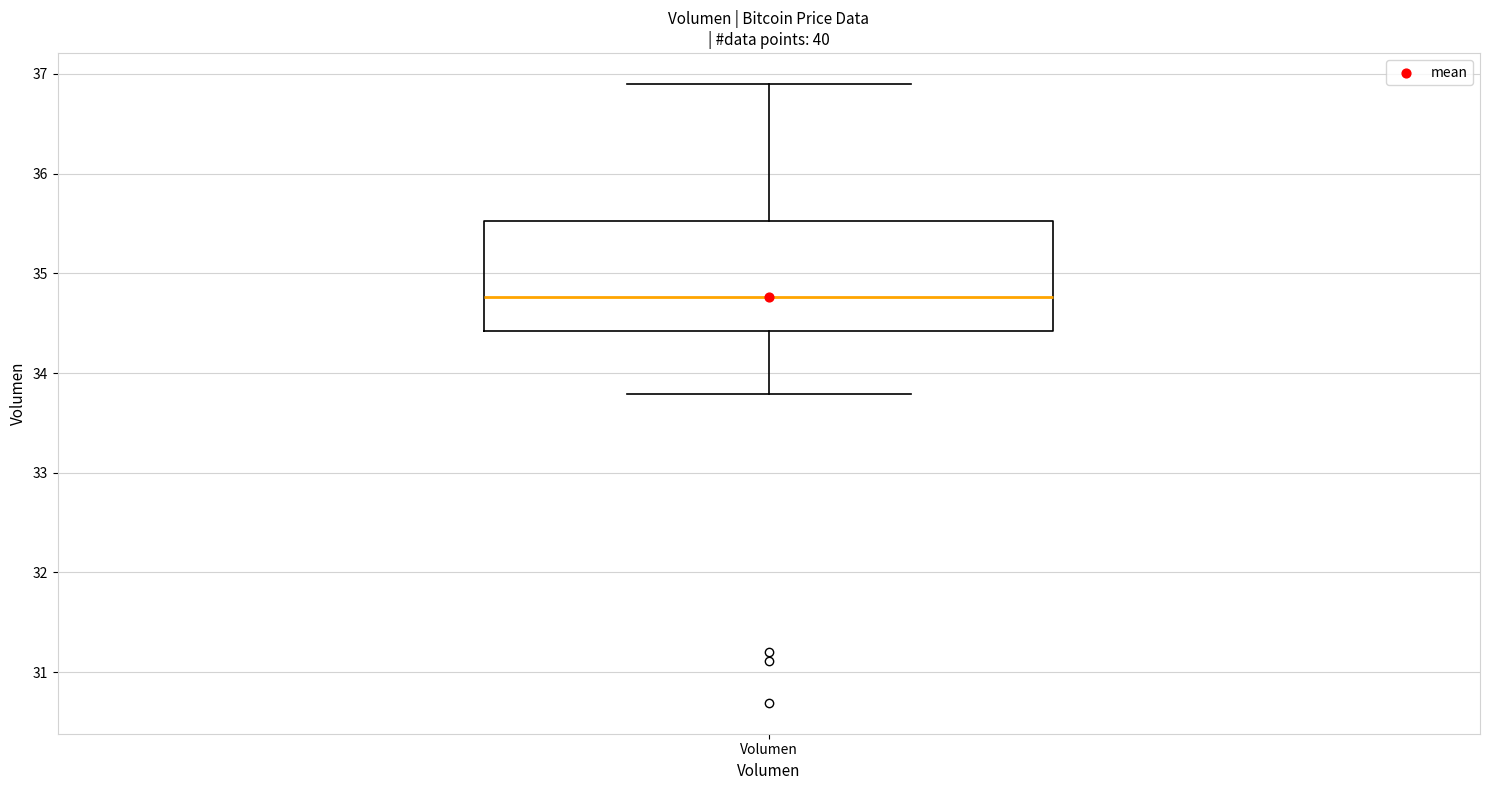

Read this box plot against the y-axis: the position of the median line, the range covered by the box, and the ends of both whiskers. The values are not printed on the chart, so give them approximately, as read against the axis.

median 34.8, box 34.4 to 35.5, whiskers 33.8 to 36.9